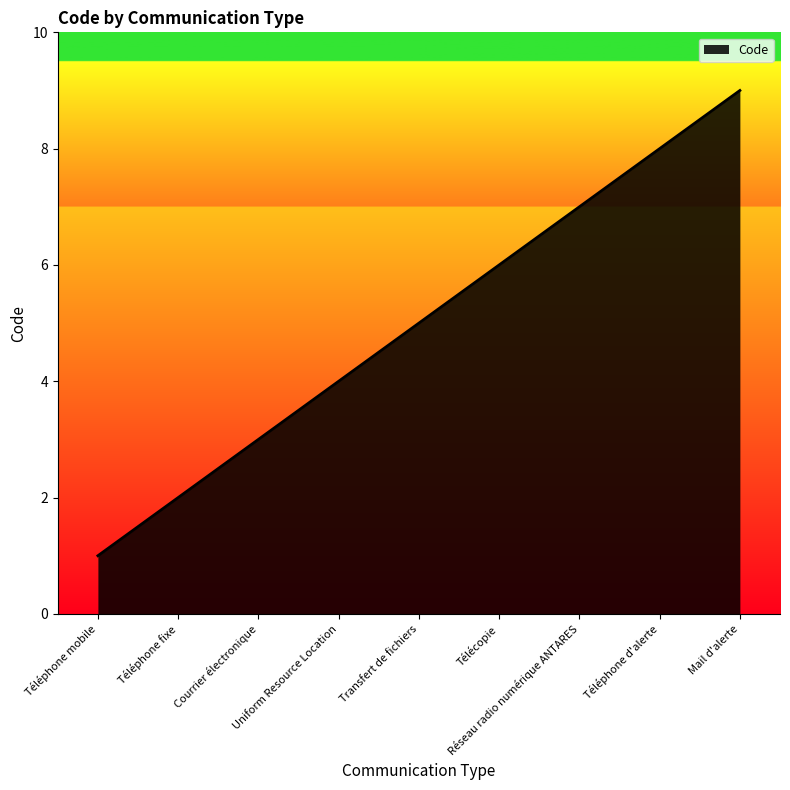

What is the difference between the maximum and minimum values?

8